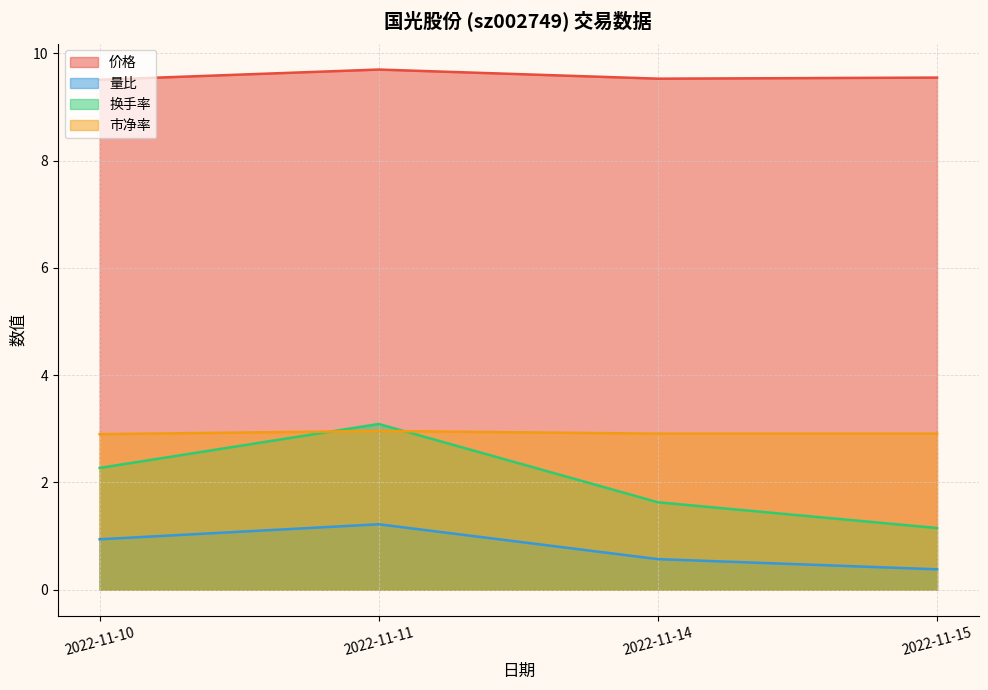

What are all the series names shown in the legend?

价格, 量比, 换手率, 市净率